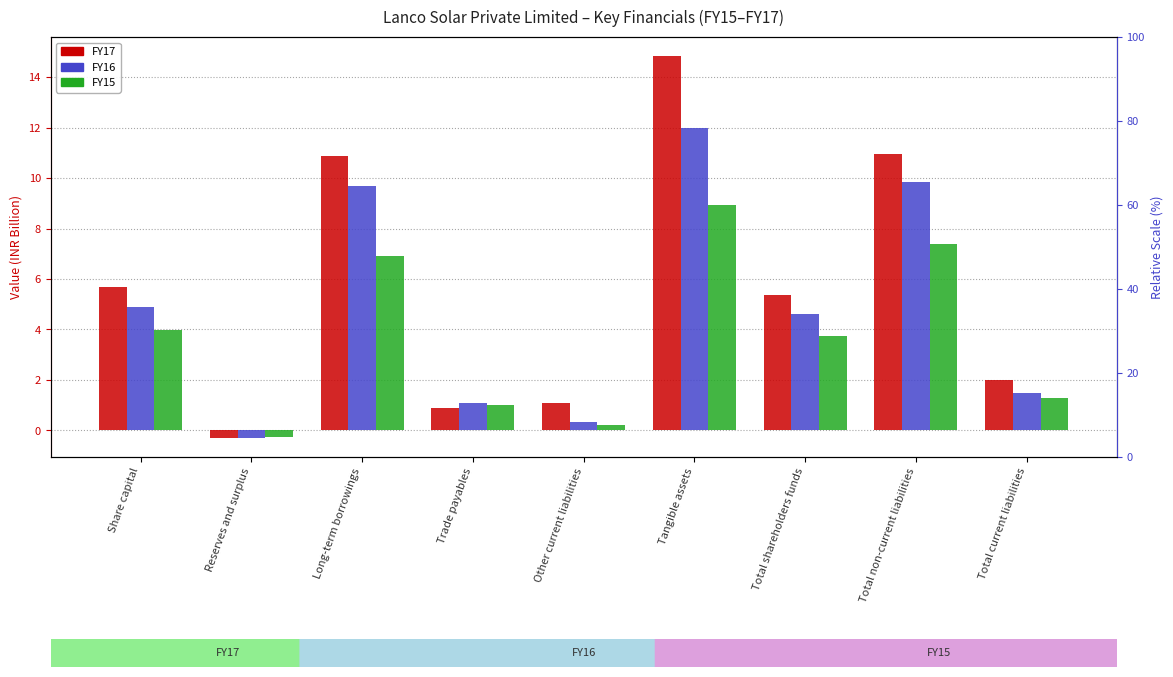

What is the label of the 8th bar from the right?

Reserves and surplus